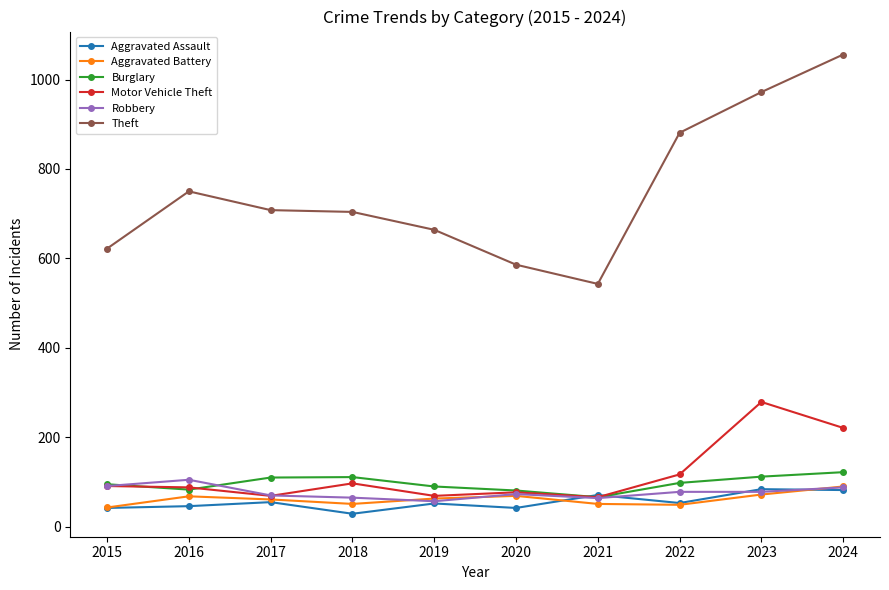

The Burglary series shows 111 at 2018. True or false?

True